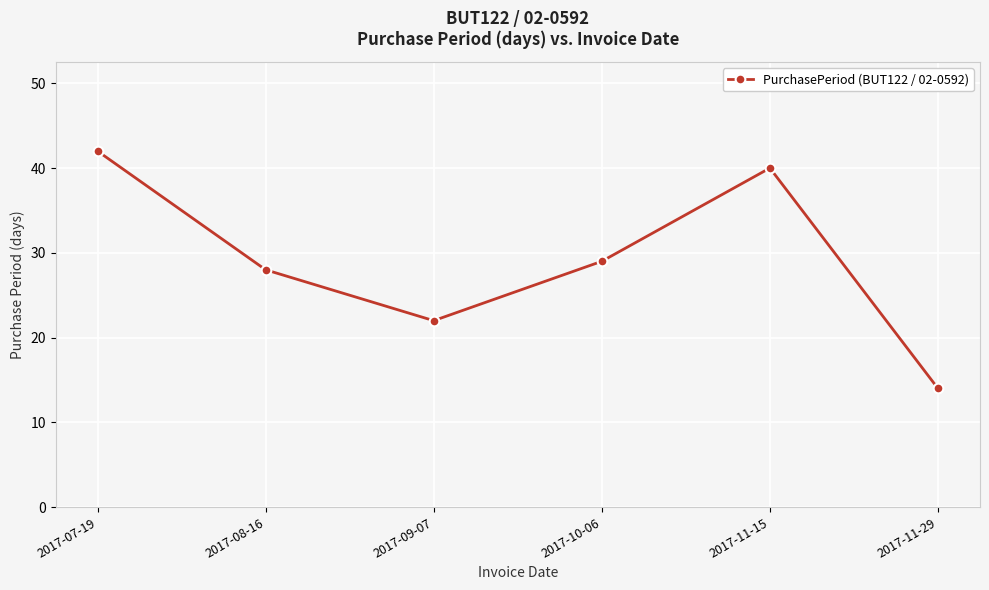

What is the difference between the values at 2017-09-07 and 2017-11-29?

8